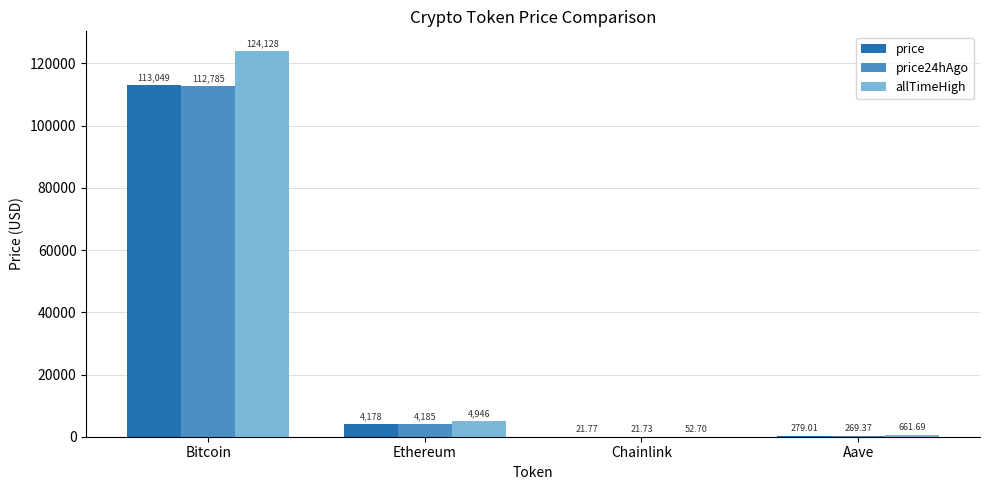

What are all the series names shown in the legend?

price, price24hAgo, allTimeHigh